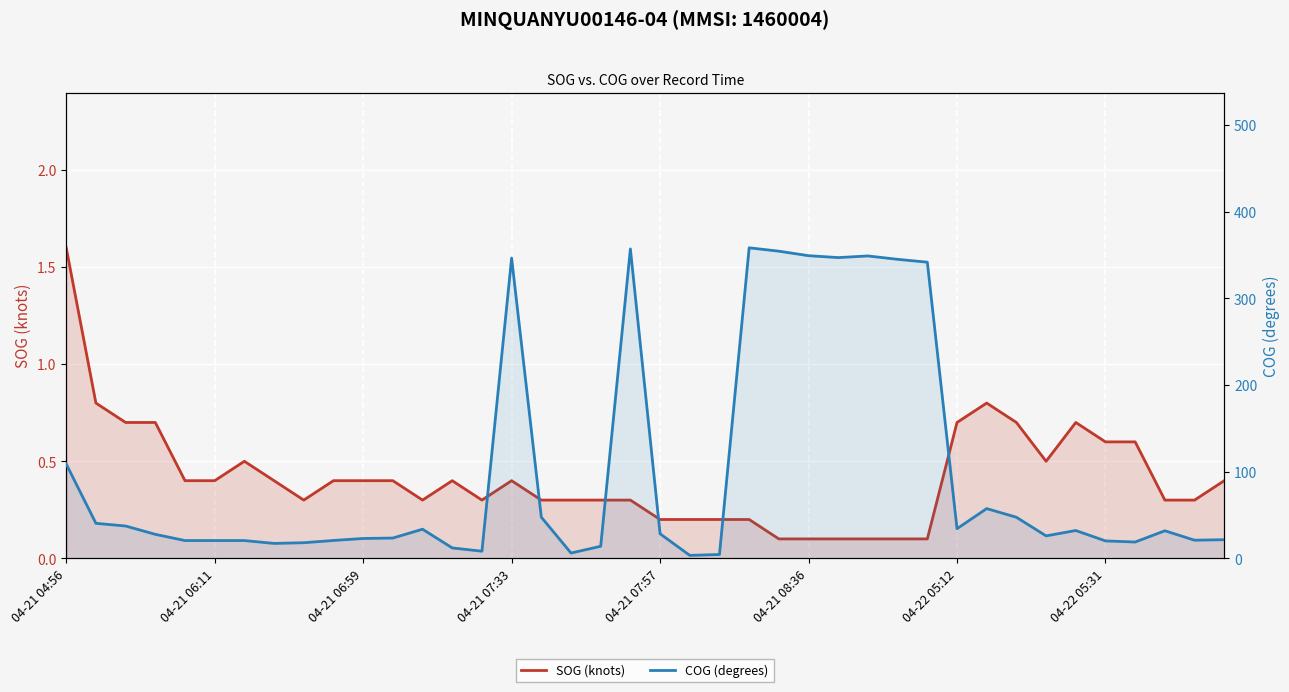

True or false: SOG (knots) and COG (degrees) cross at least once.

False